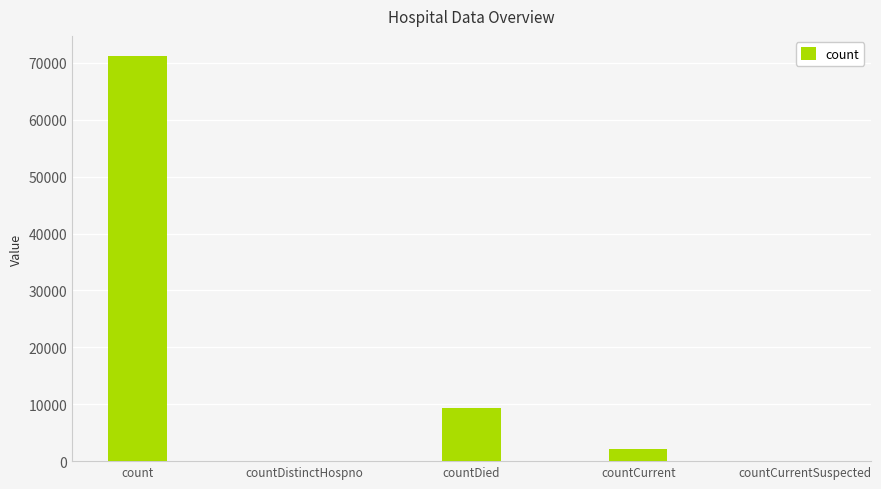

Does the chart contain stacked bars?

No